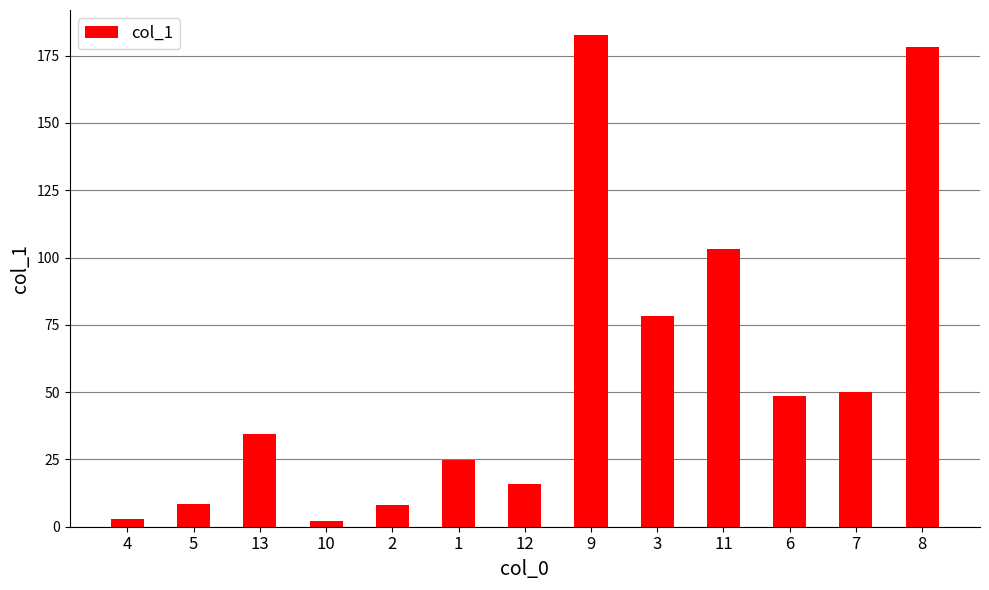

What is the change in value from 5 to 10?

-6.2